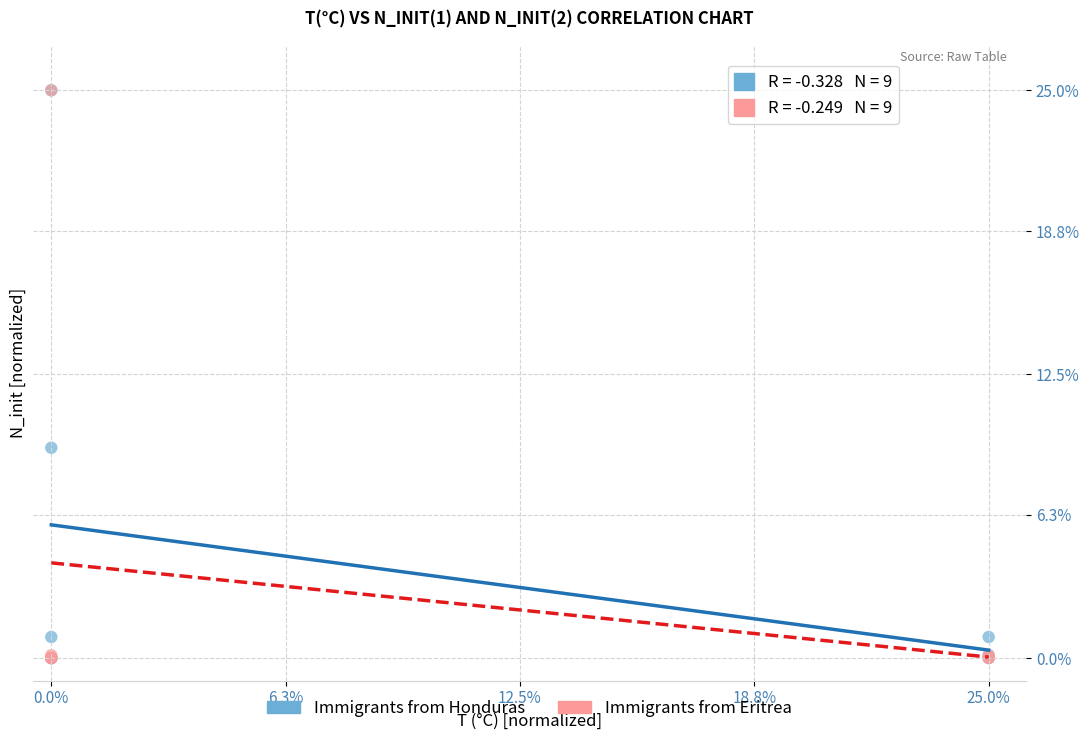

In the Immigrants from Honduras series, what Y value is closest to 12?

9.3